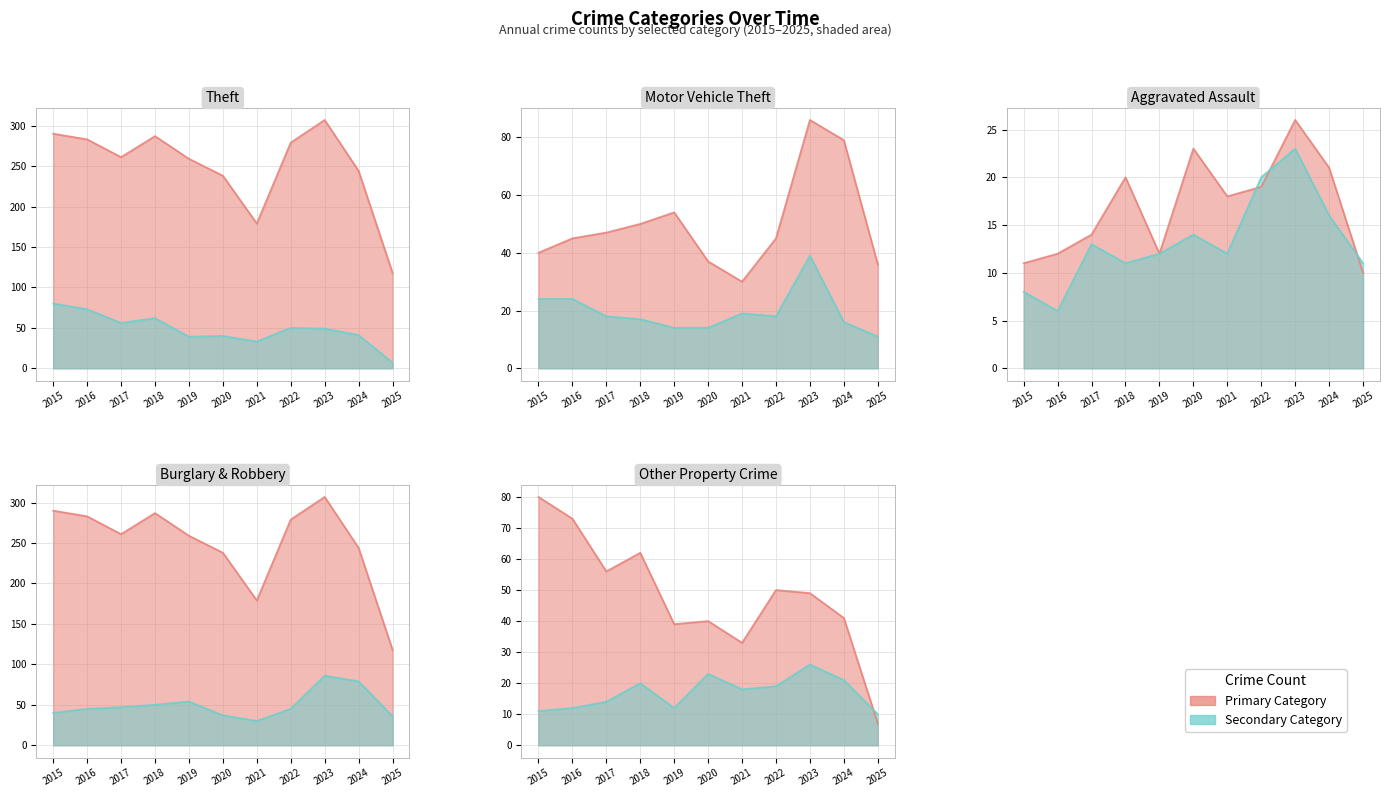

Is it true that Aggravated Assault equals 6 at 2023?

False